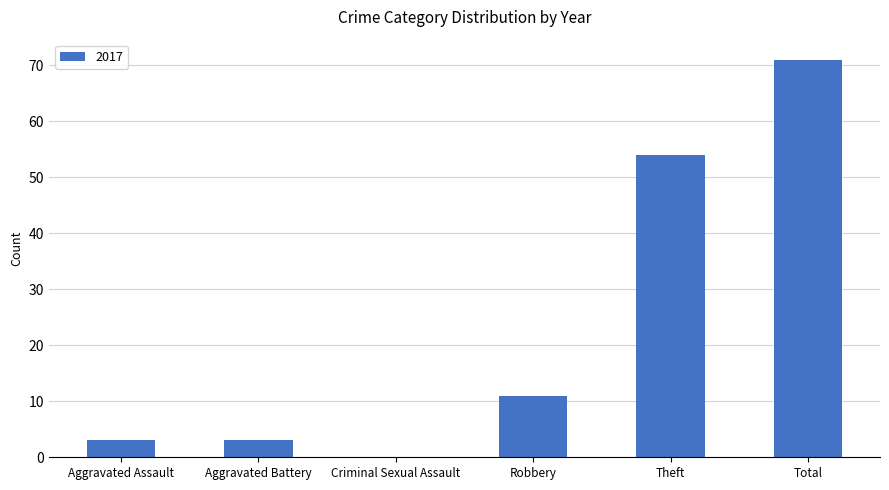

True or false: the data shows 71 at Total.

True